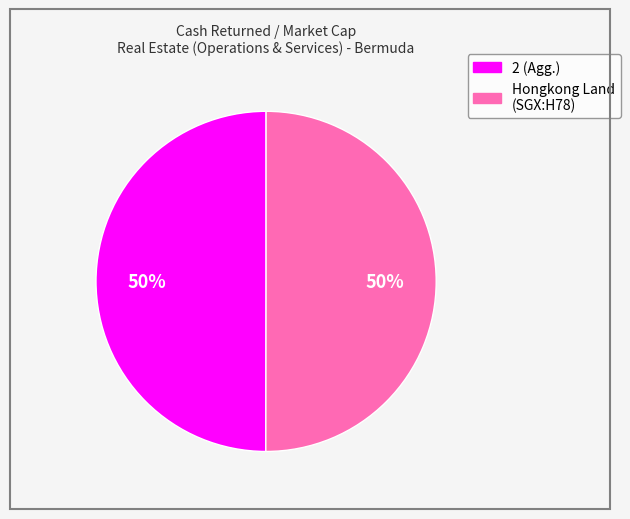

What percentage is the Hongkong Land (SGX:H78) slice, to the nearest percent?

50%